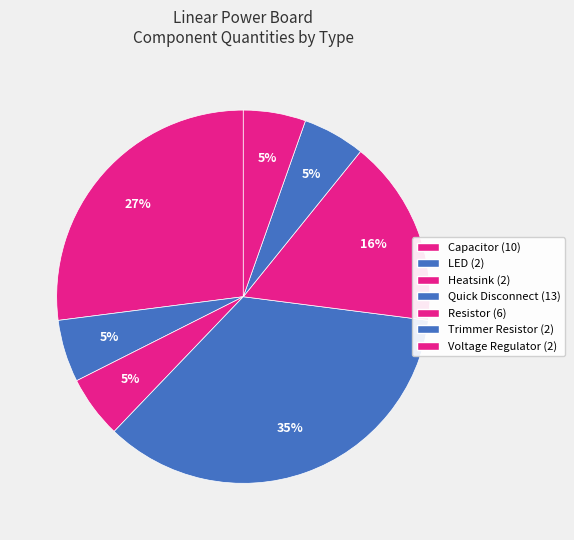

Count the number of slices in the pie.

7